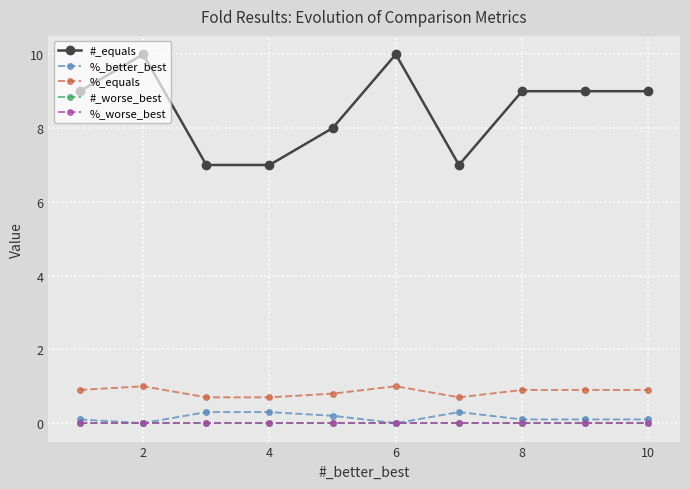

Does the chart have visible grid lines?

Yes